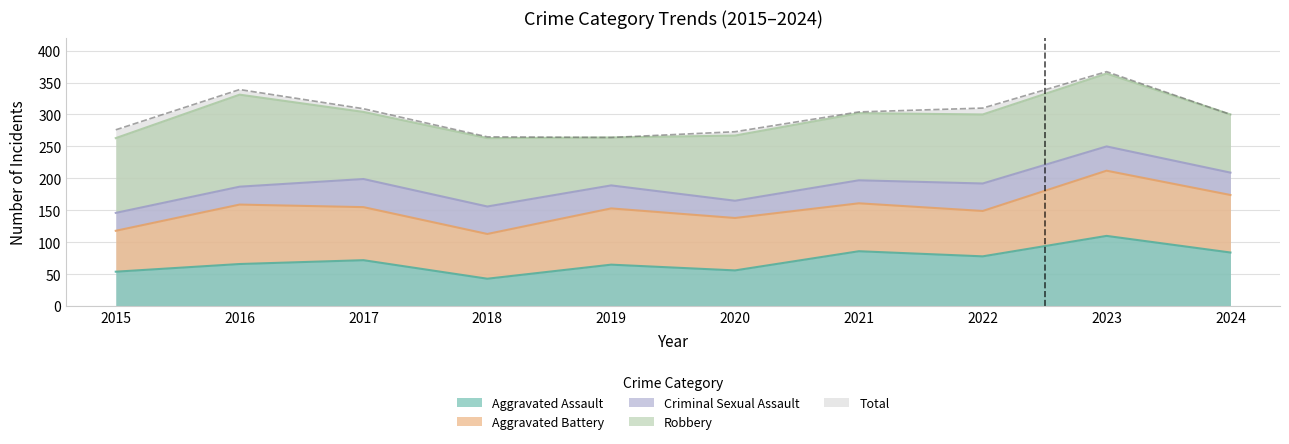

How many data points in Aggravated Battery are above 83?

4